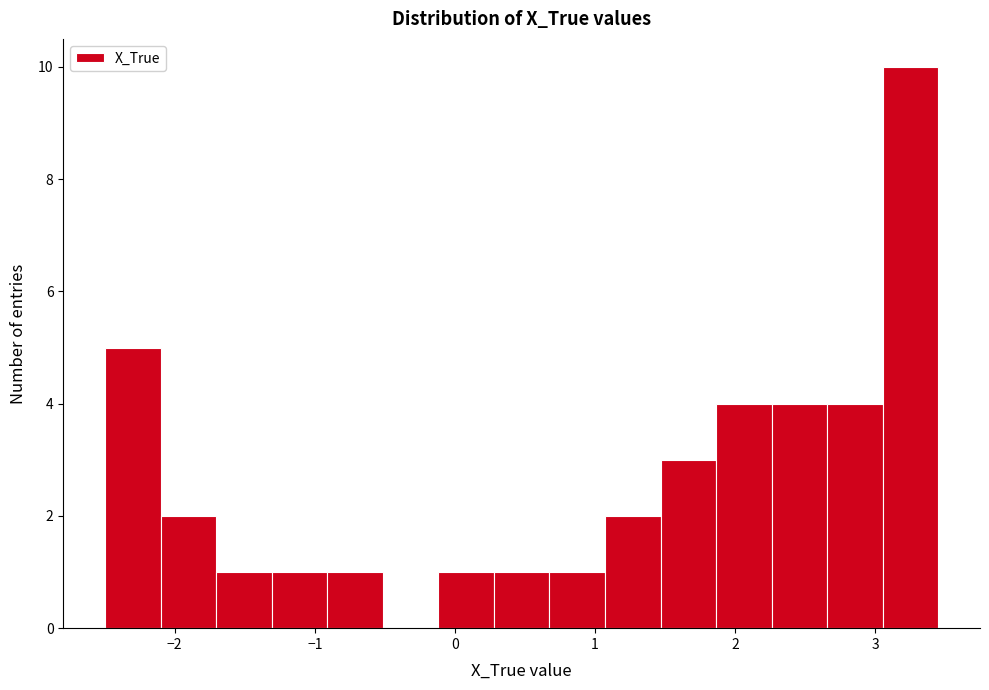

Read against the x-axis, roughly where is the centre of the tallest bar?

3.3